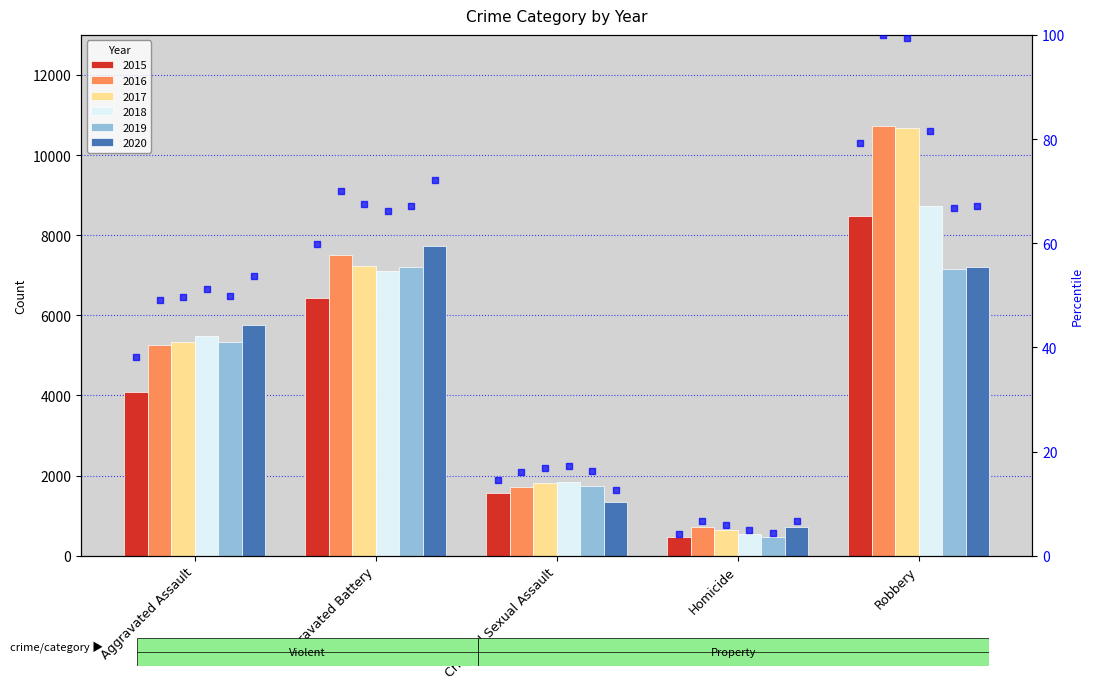

Approximately how many times larger is the value at Aggravated Assault compared to Aggravated Battery?

0.6